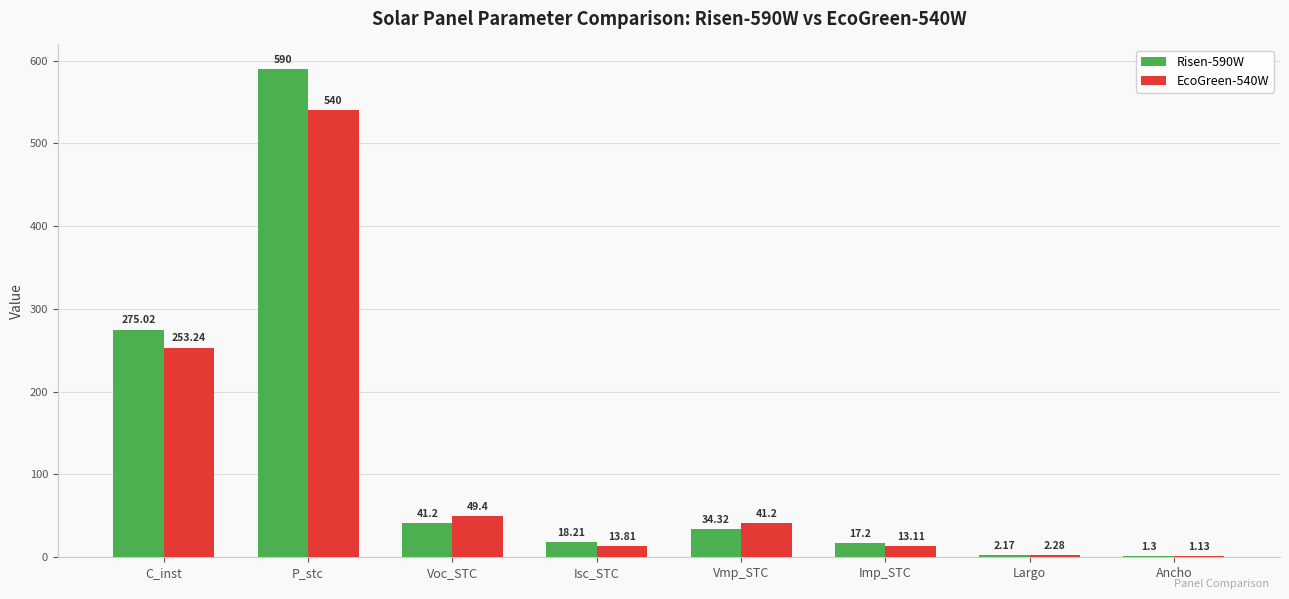

What is the sum of all Risen-590W values?

979.4